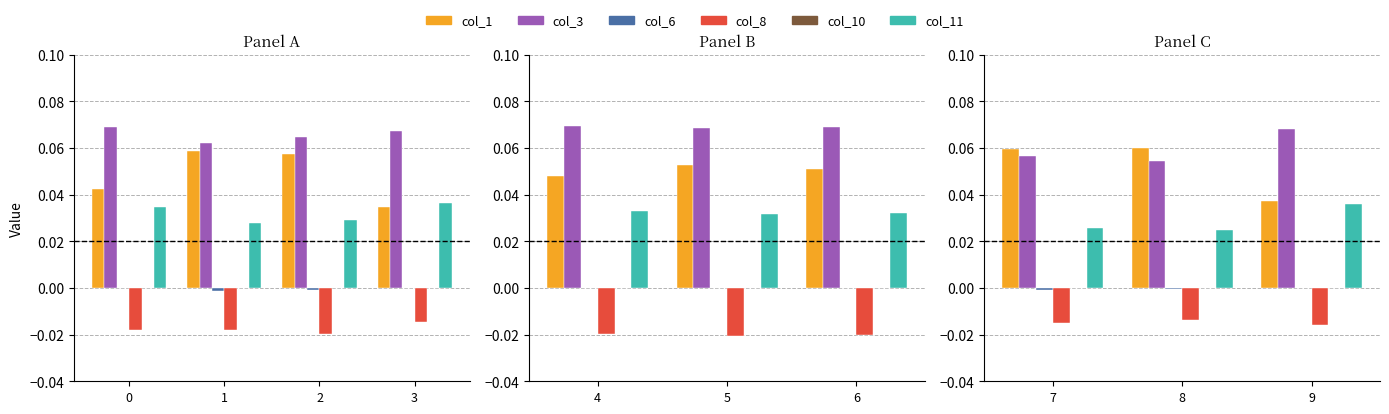

Between 8 and 7, which is larger?

8